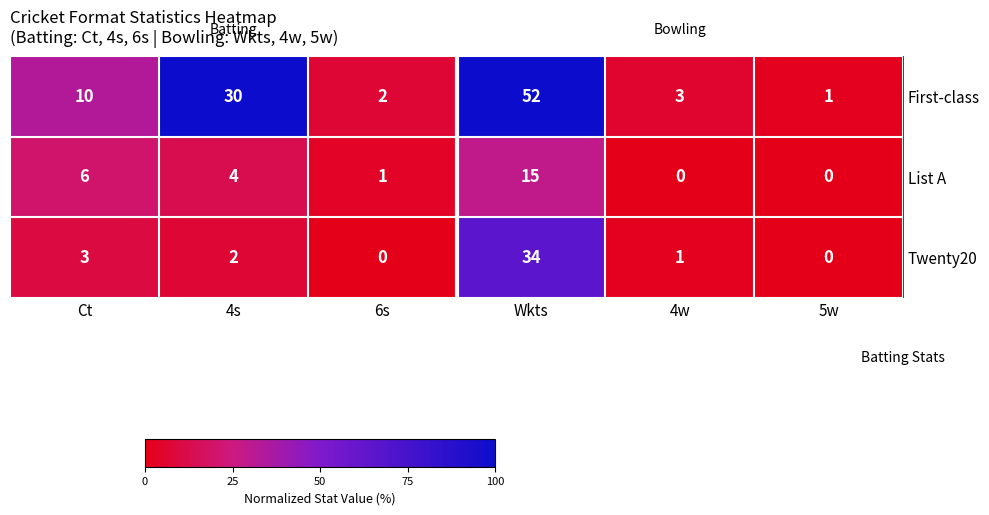

Rank the categories by First-class value from lowest to highest.

5w, 6s, 4w, Ct, 4s, Wkts